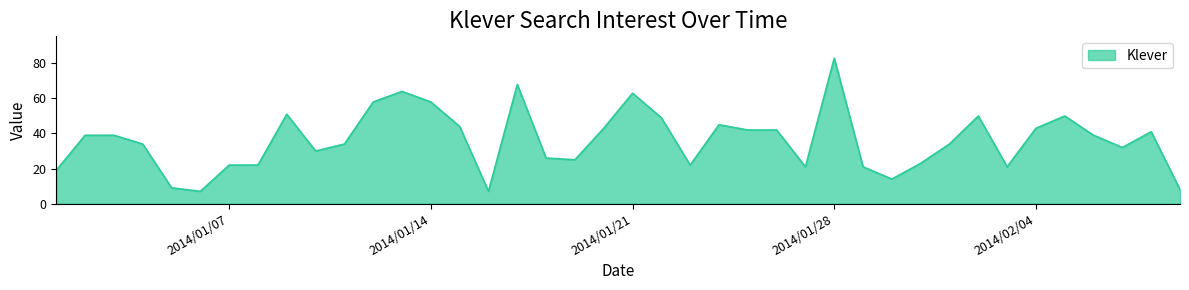

What is the difference between the maximum and minimum values?

76